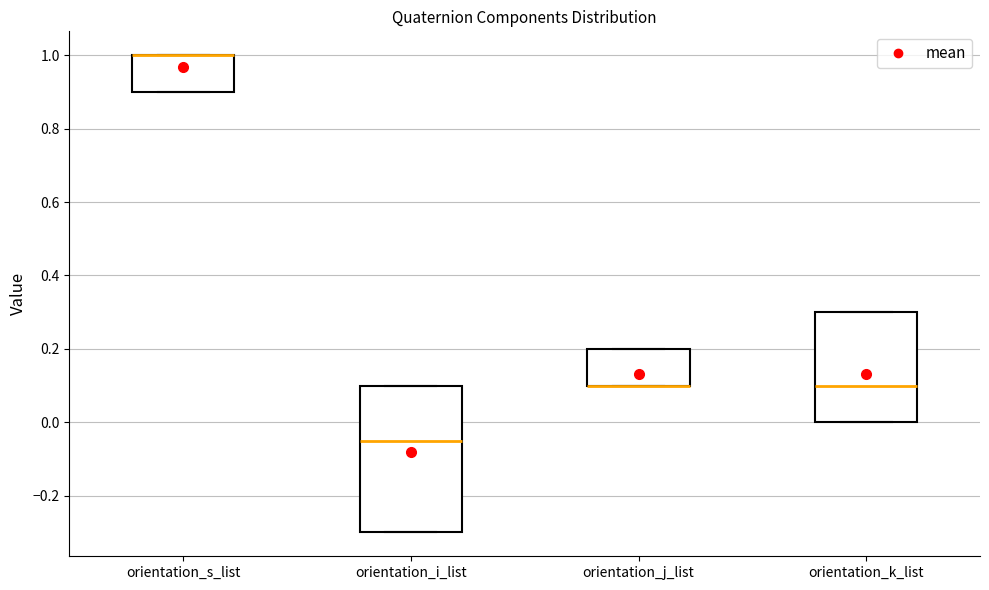

Where does the median line of the box for orientation_i_list sit on the y-axis? The values are not printed on the chart, so give them approximately, as read against the axis.

-0.04